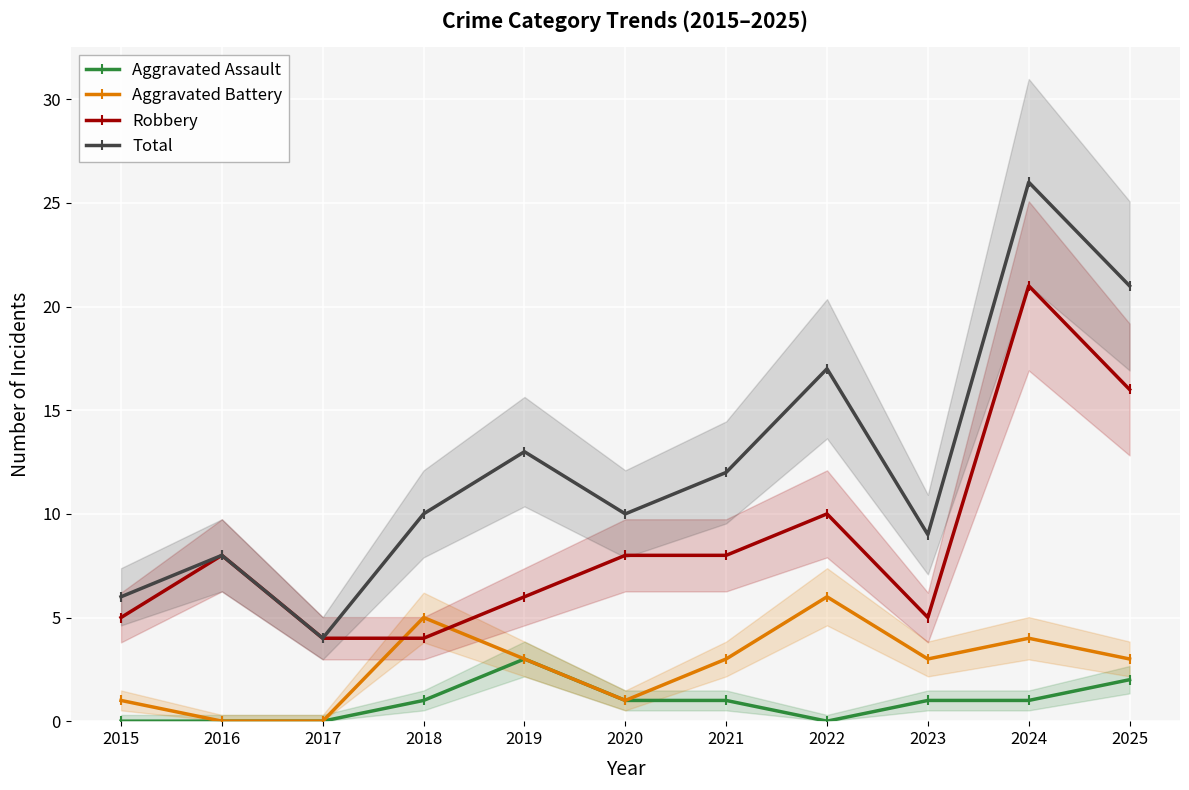

True or false: Total has a value of 15 at 2018.

False